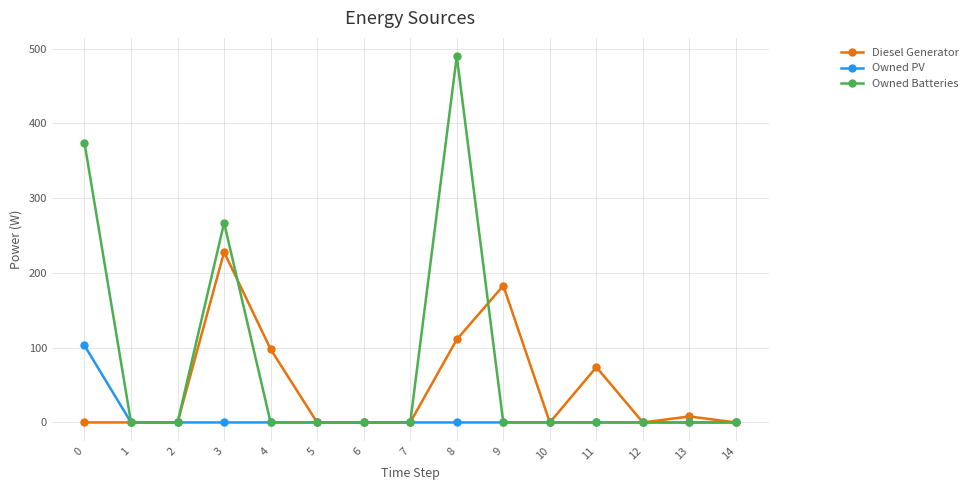

How many distinct data groups are displayed?

3